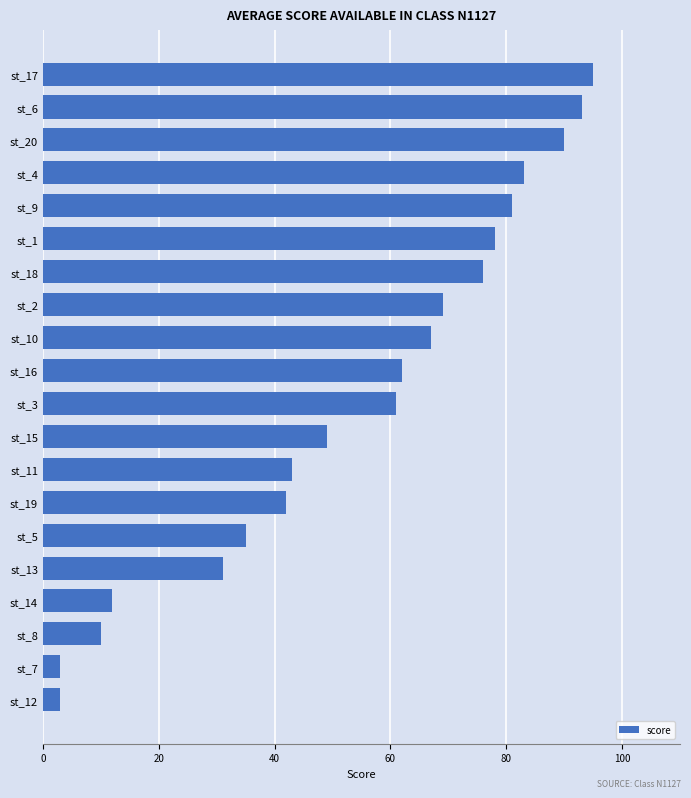

What is the ratio of the value at st_1 to the value at st_3?

1.3